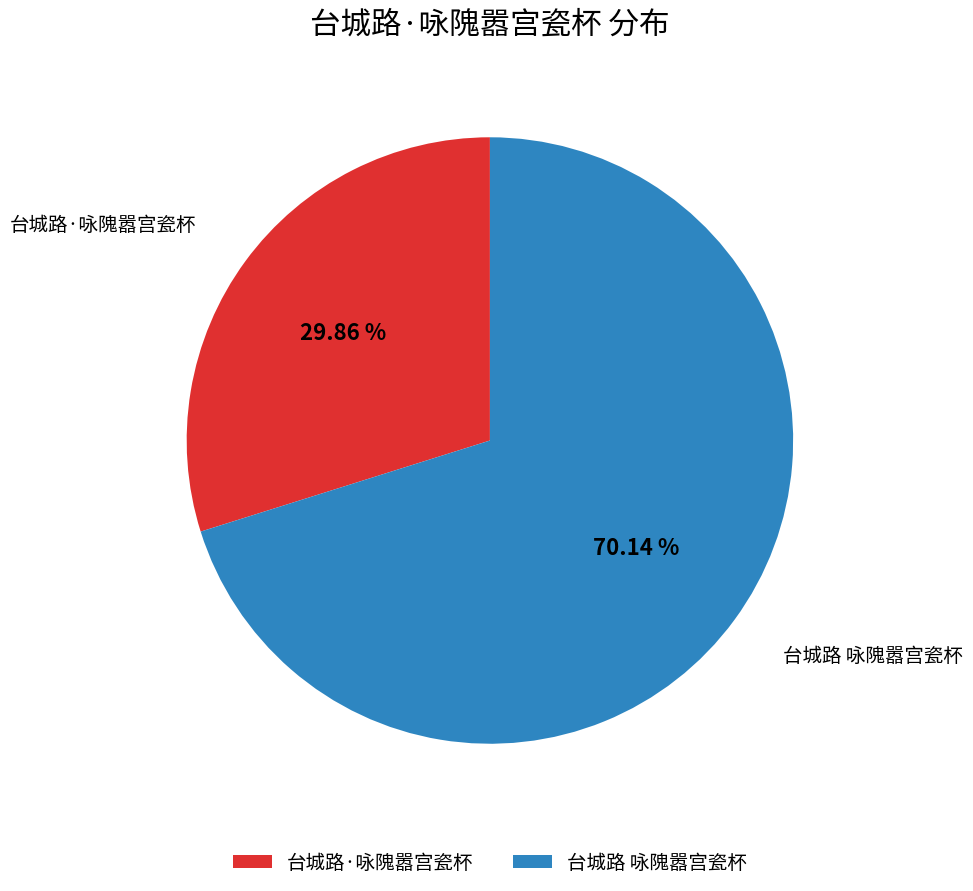

To the nearest percent, what percentage of the pie is 台城路·咏隗嚣宫瓷杯?

30%